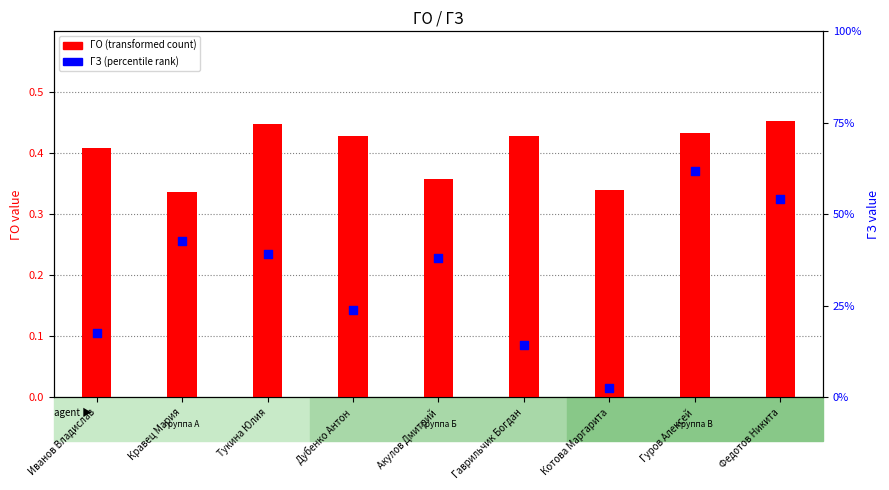

Which series has the largest total across all categories?

ГО (transformed count)